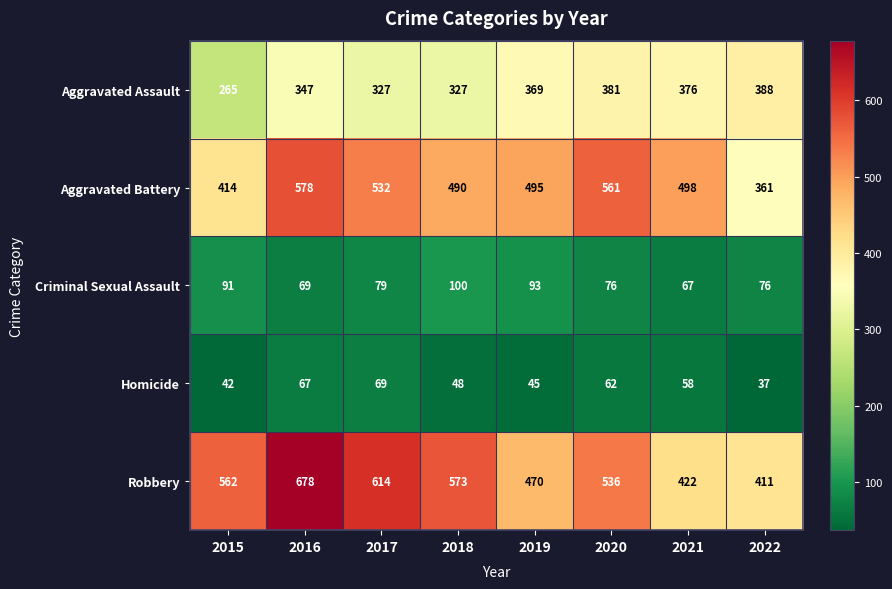

Which series has the largest range (max minus min)?

Robbery